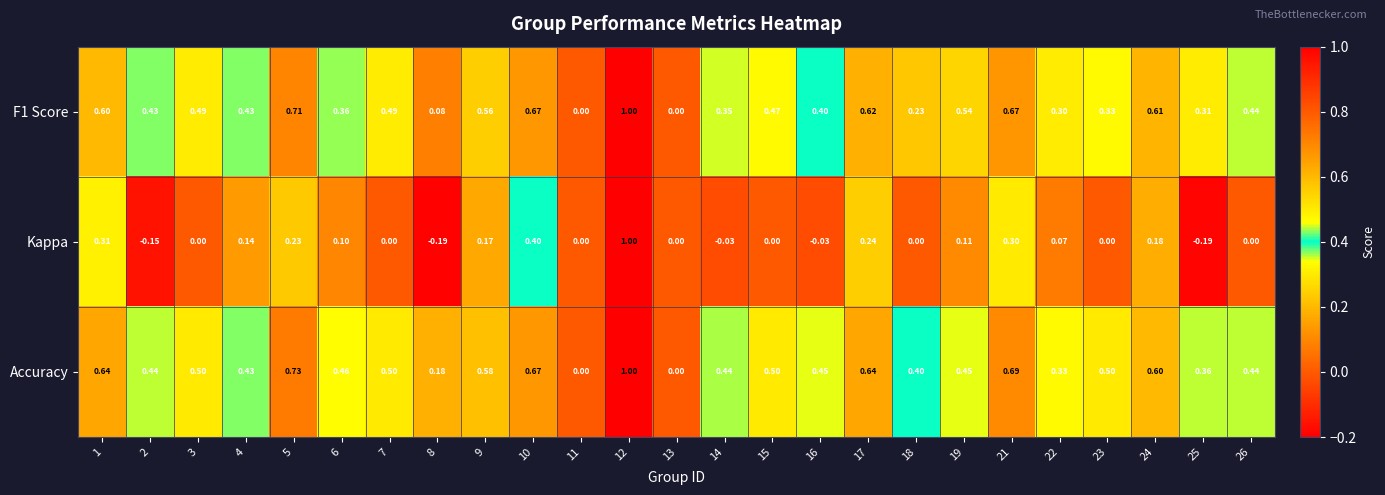

Which series has the largest total across all categories?

Accuracy